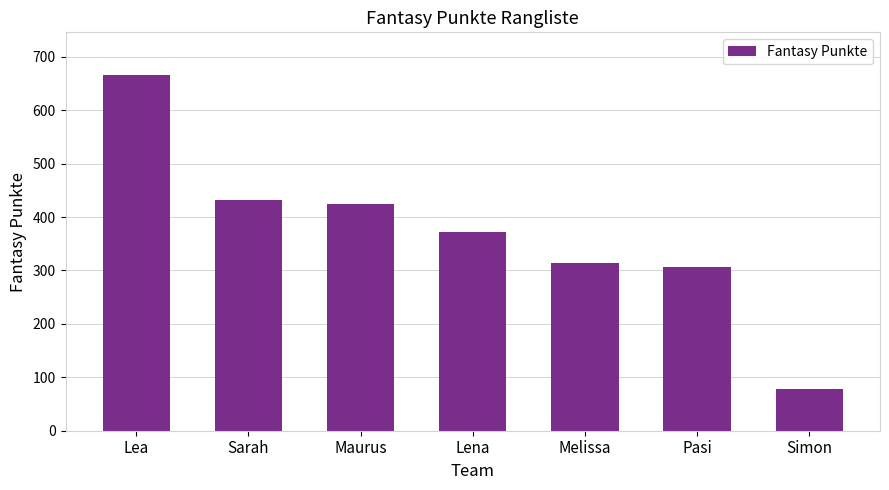

Does the chart contain any negative values?

No